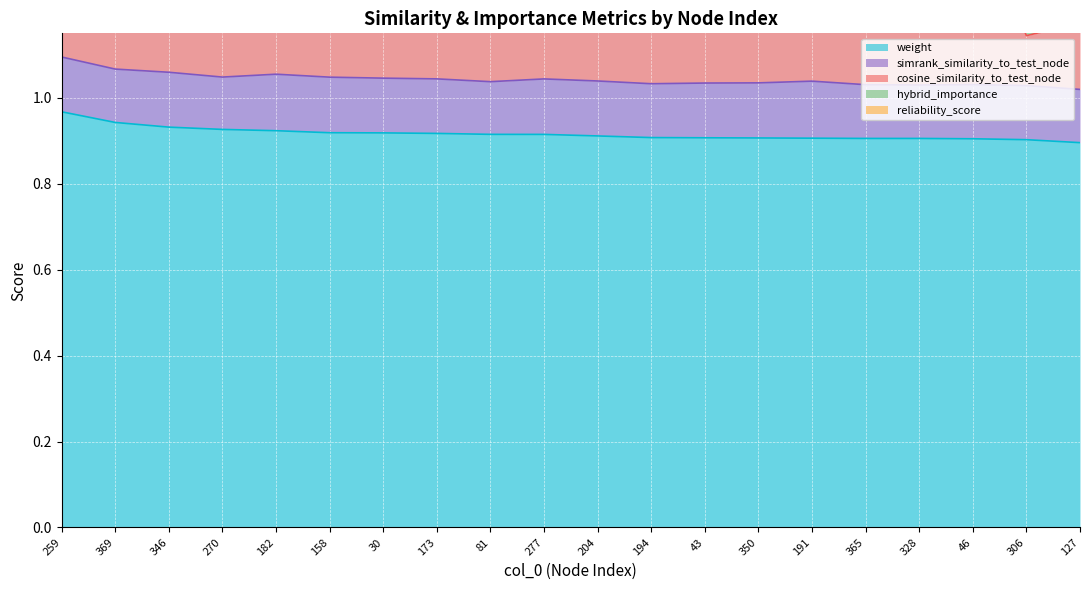

True or false: weight and hybrid_importance cross at least once.

False